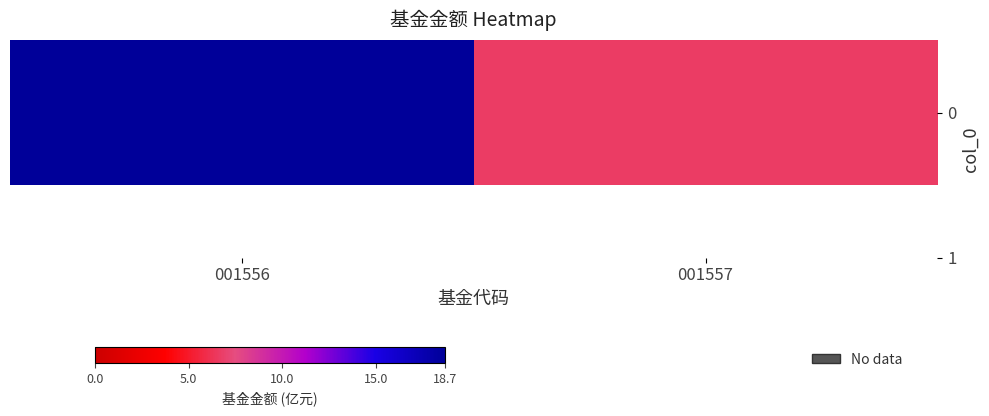

Reading left to right, transcribe all the data shown in this chart.

001556=18.7	001557=6.7